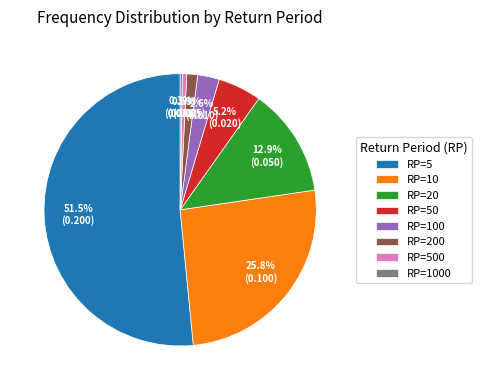

To the nearest percent, what is the difference between the largest and smallest slice percentages?

51%